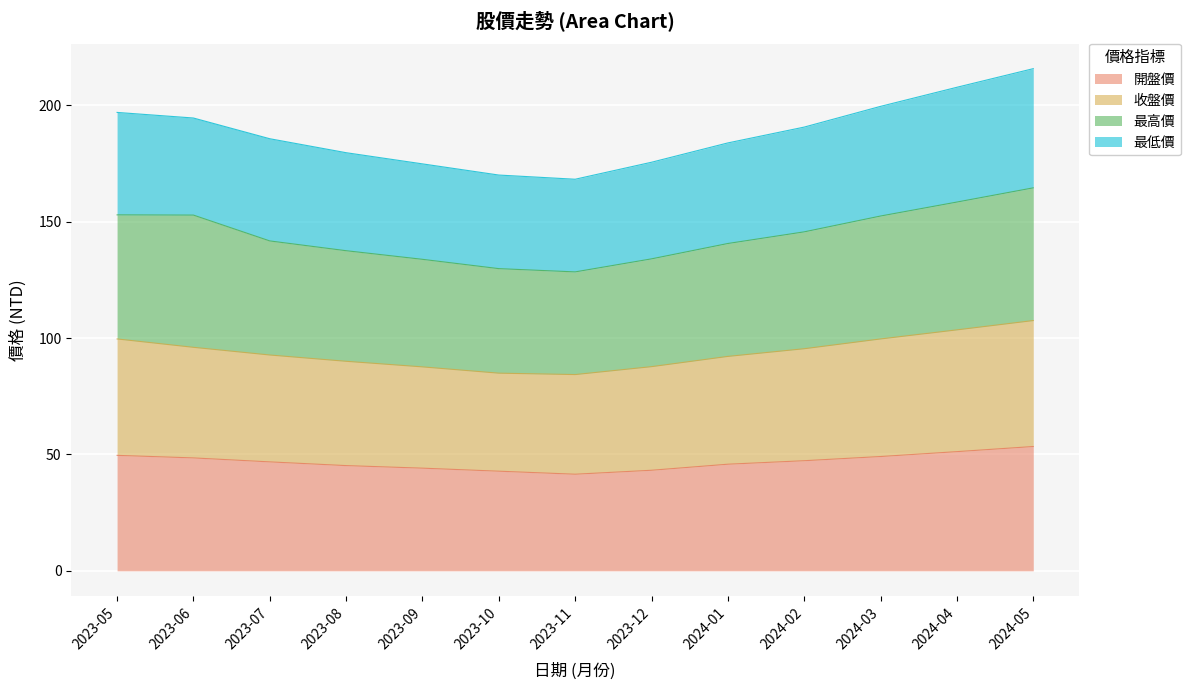

What is the minimum value for 開盤價?

41.5